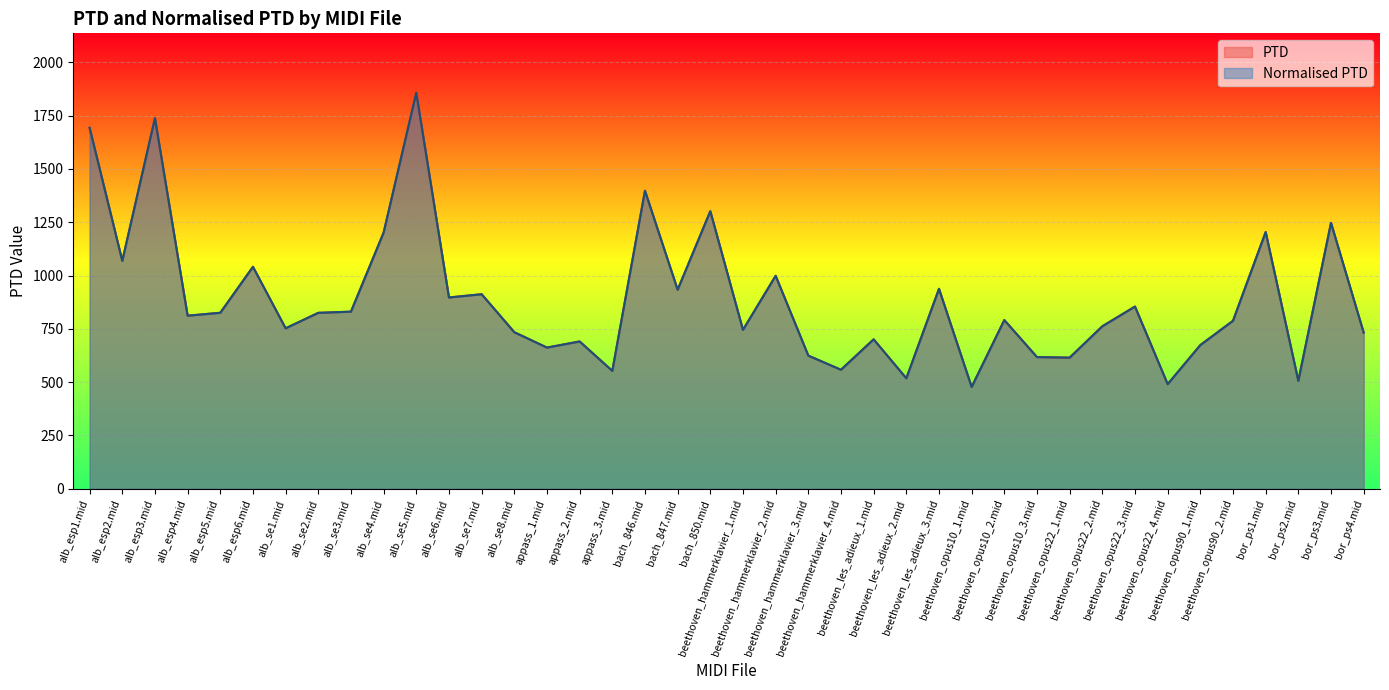

The Normalised PTD series shows 1302.1 at alb_esp5.mid. True or false?

False